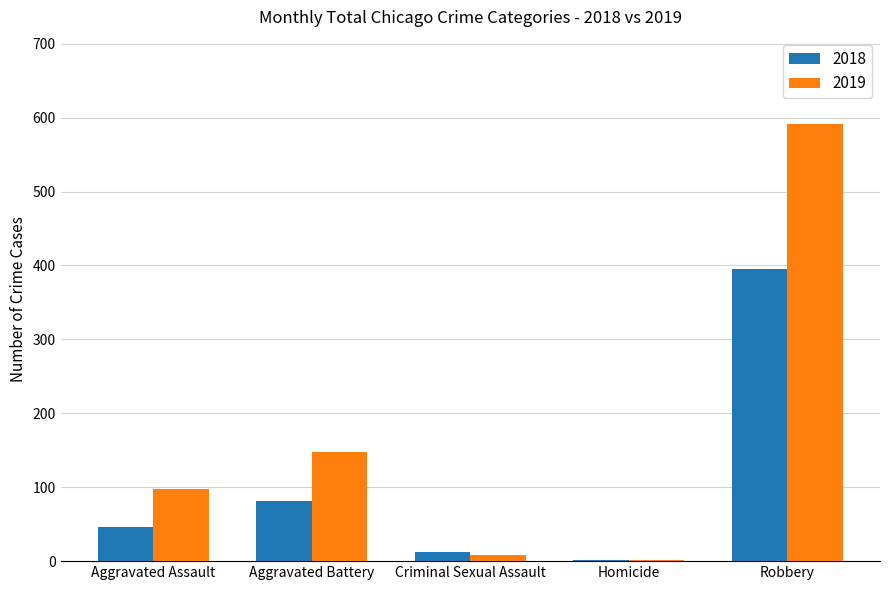

What is the sum of all 2019 values?

847